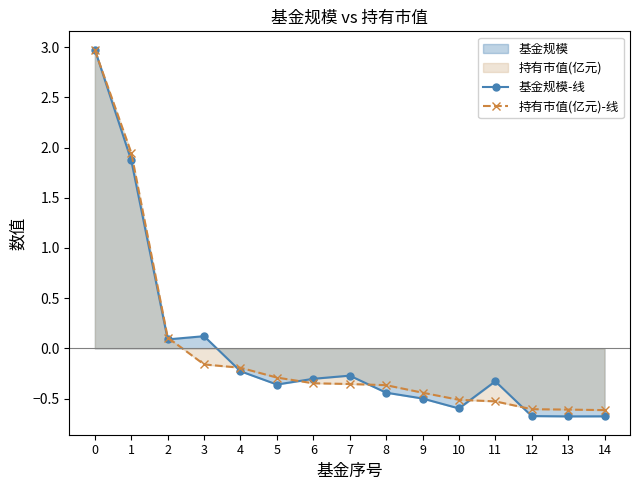

How many data points in 持有市值(亿元)-线 are less than 0?

12